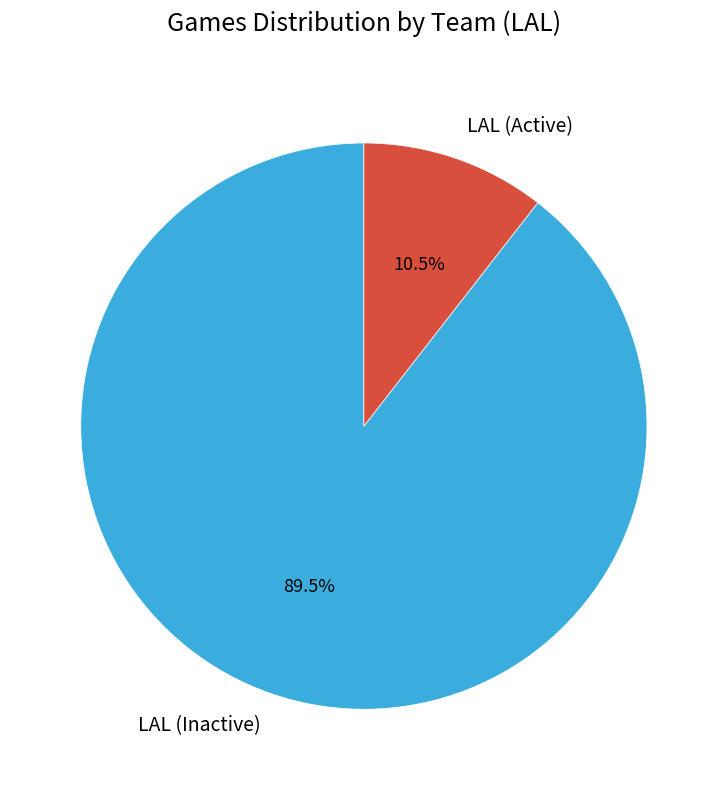

How many slices are in this pie chart?

2